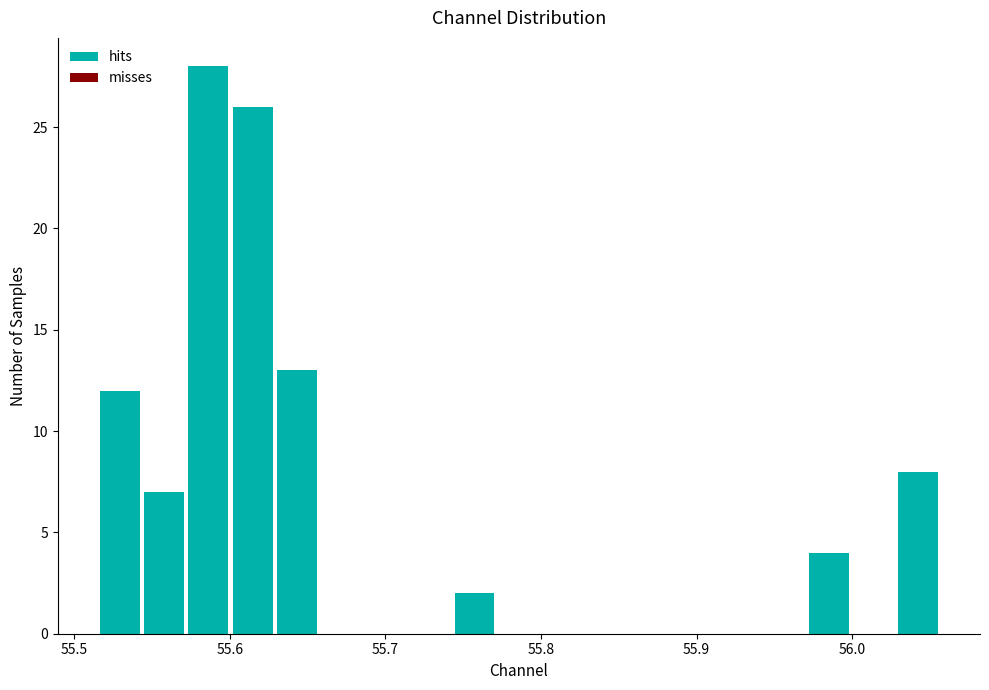

Read against the x-axis, roughly where is the centre of the tallest bar?

55.59